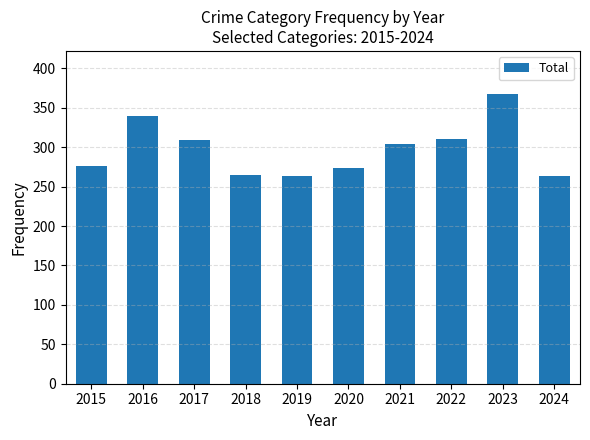

What is the sum of all values?

2970